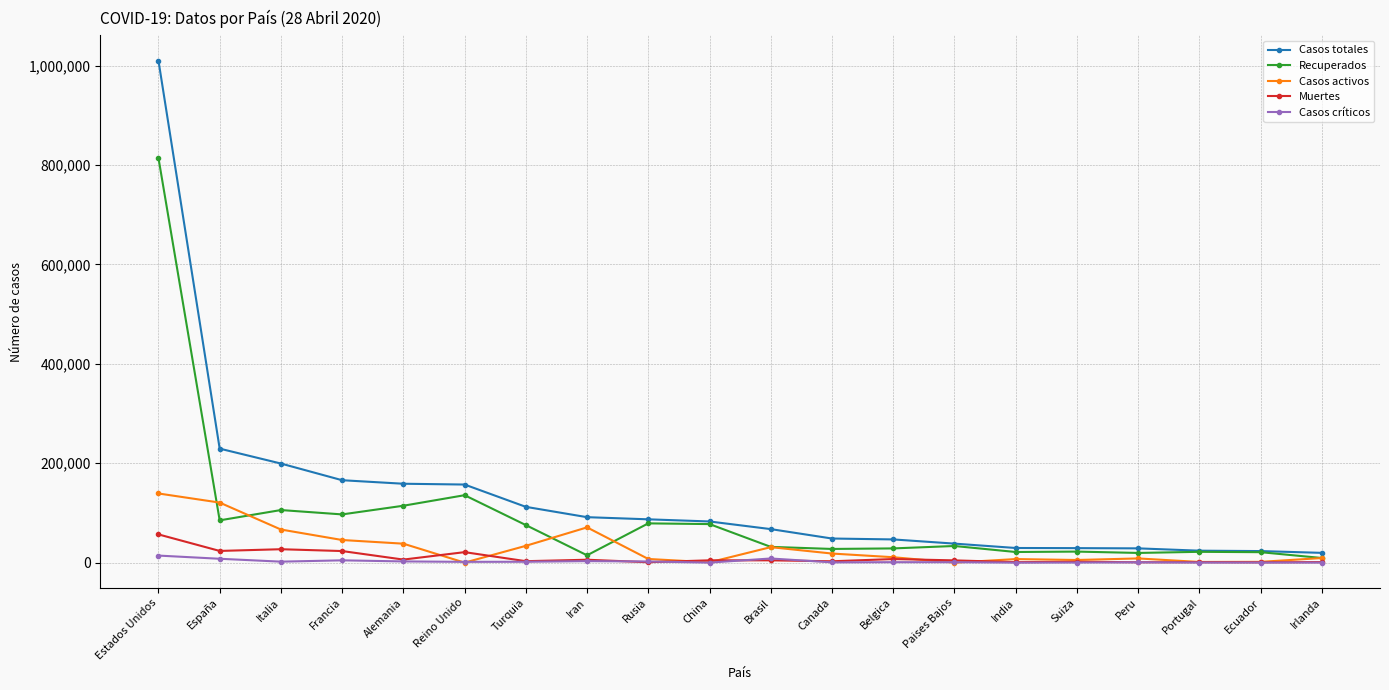

Which category has the highest value in the Muertes series?

Estados Unidos